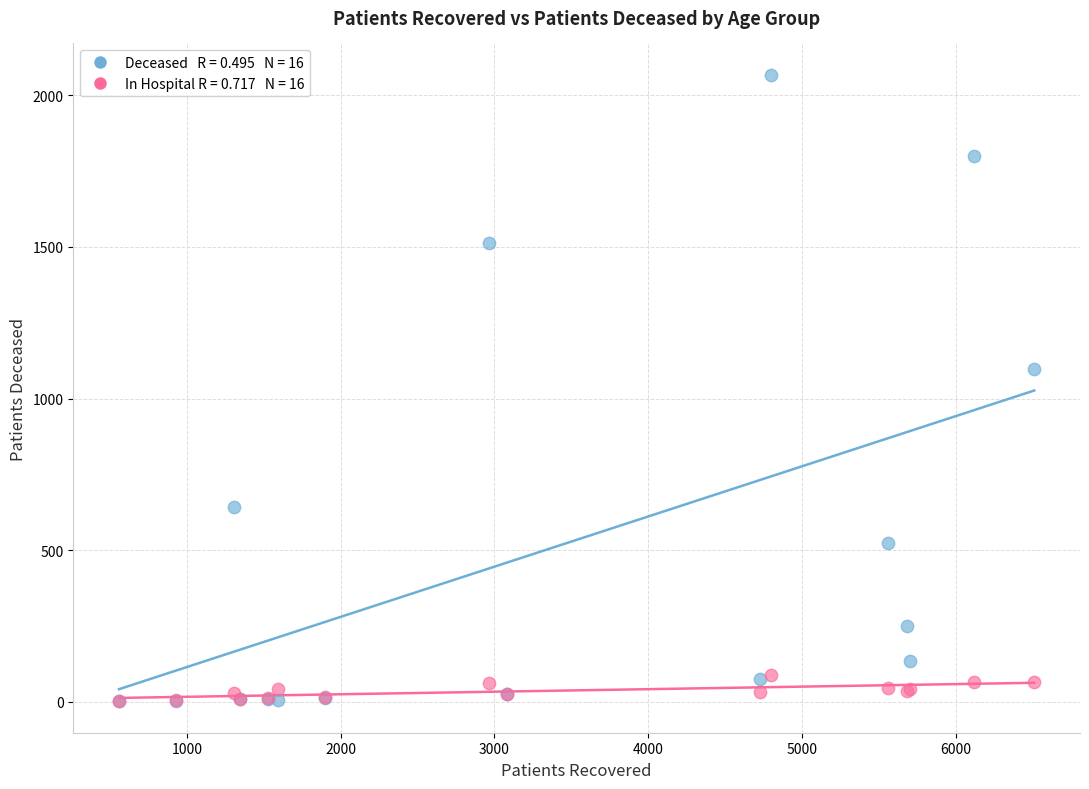

Across all series, what Y value is closest to 1034?

1098